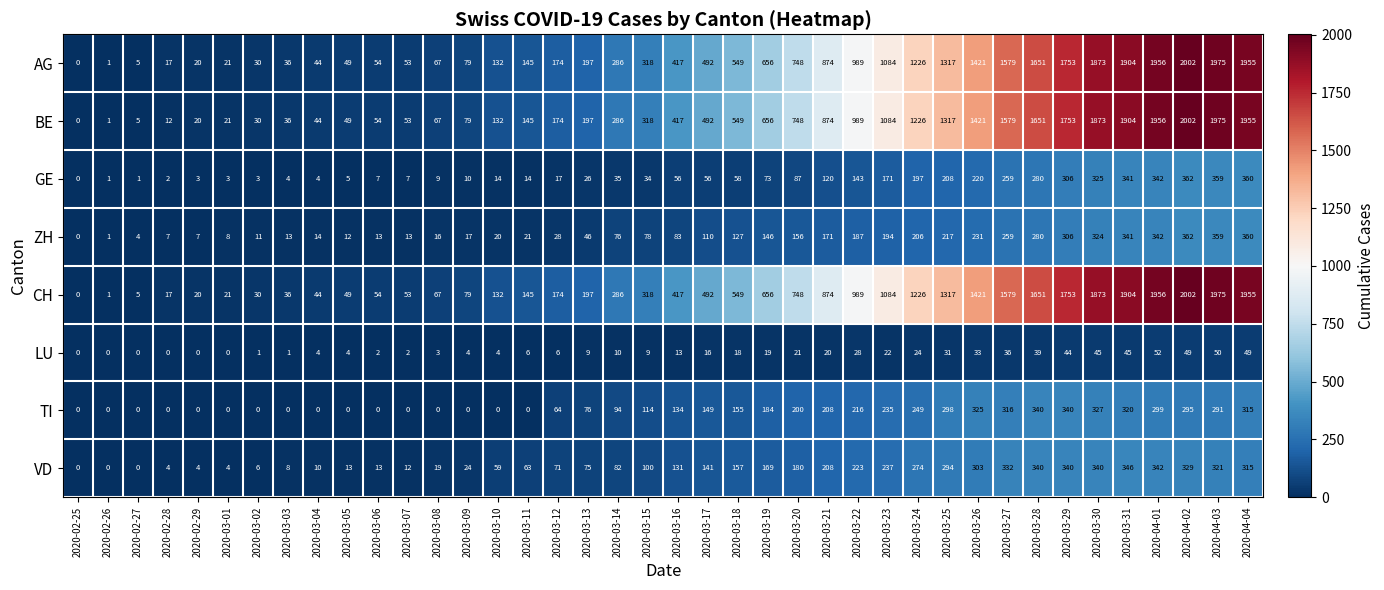

What is the average value of the GE series?

113